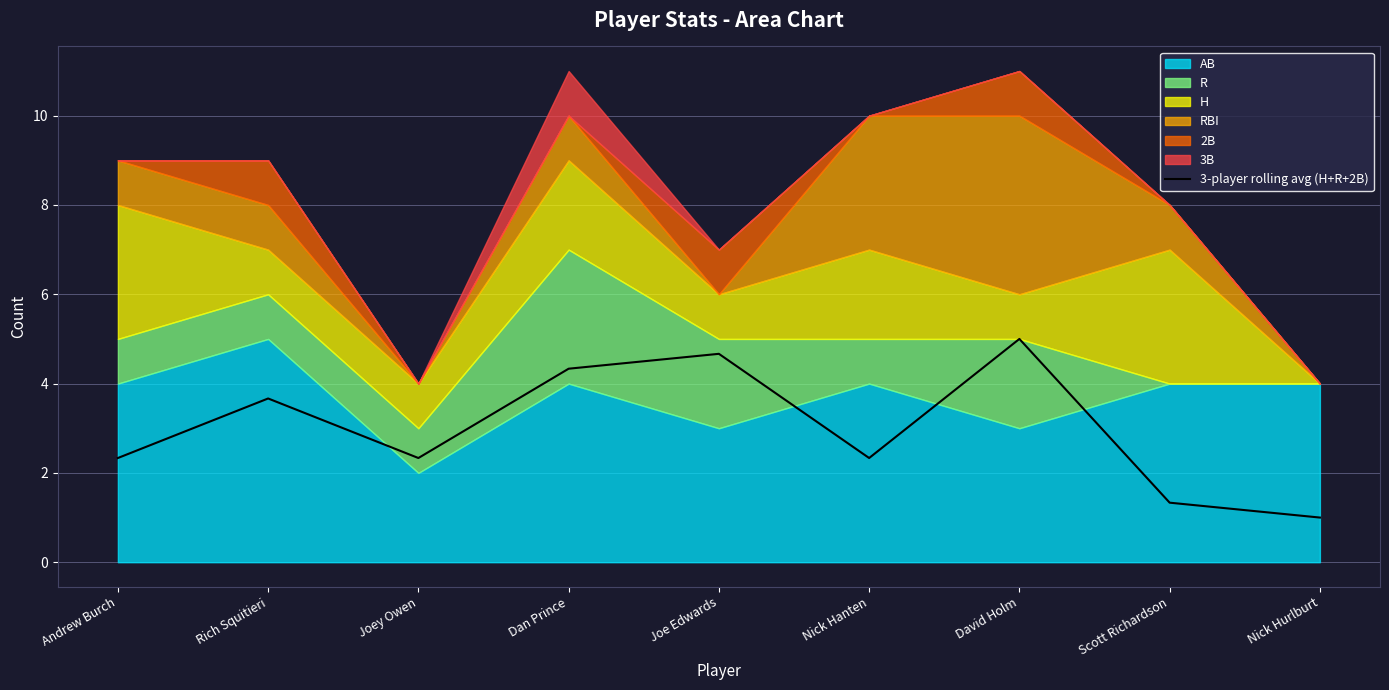

Reading left to right, what are all the values shown in this chart?

2.3	3.7	2.3	4.3	4.7	2.3	5.0	1.3	1.0